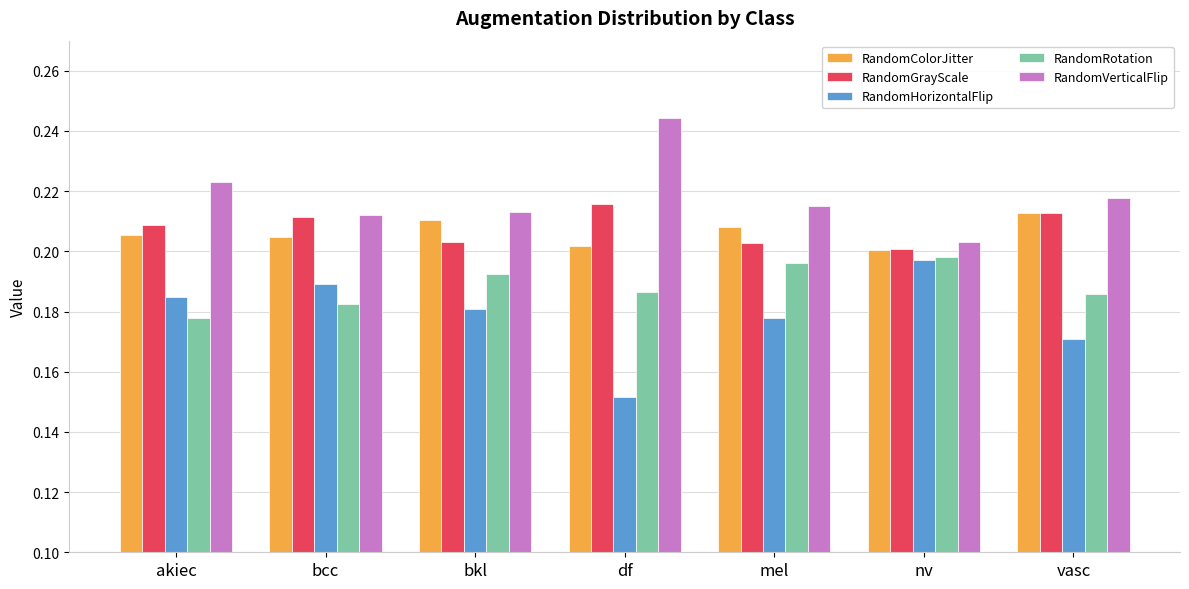

Count the RandomRotation values in the range 0 to 1.

7